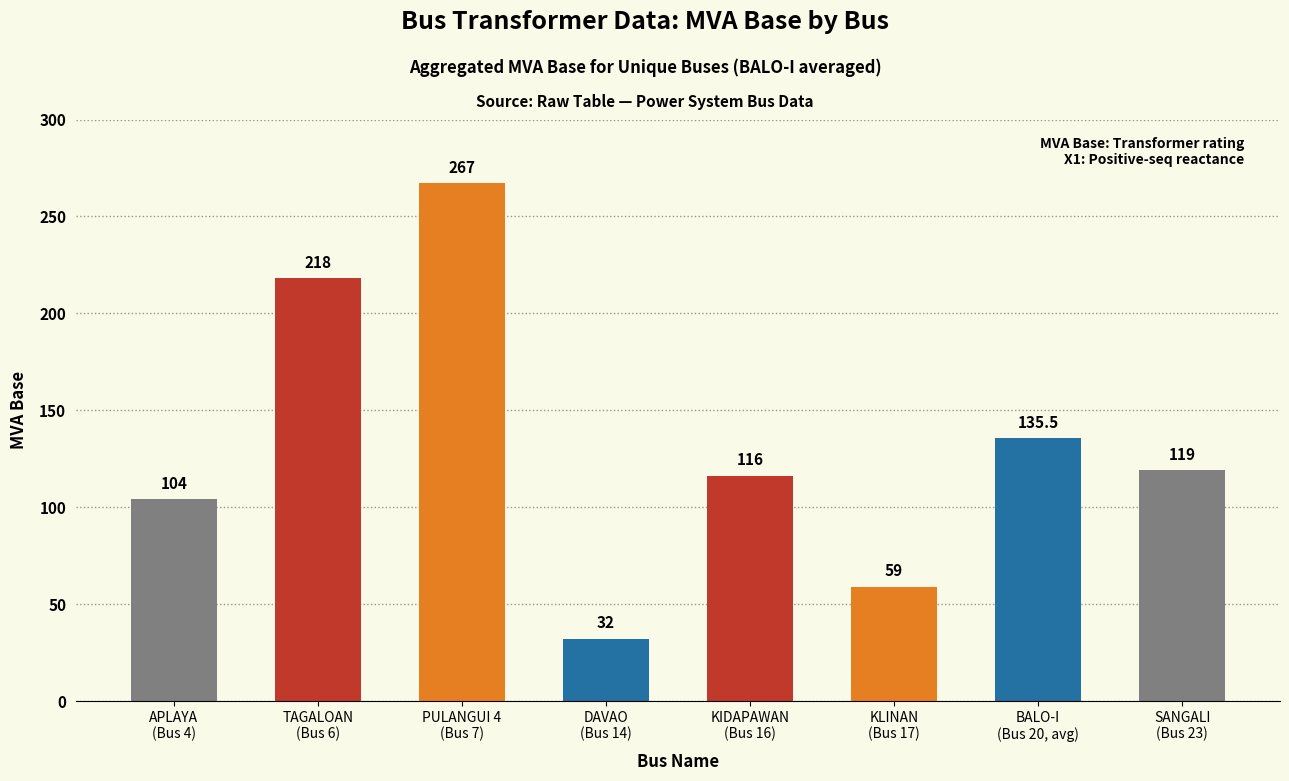

What is the label of the 1st bar from the left?

APLAYA
(Bus 4)